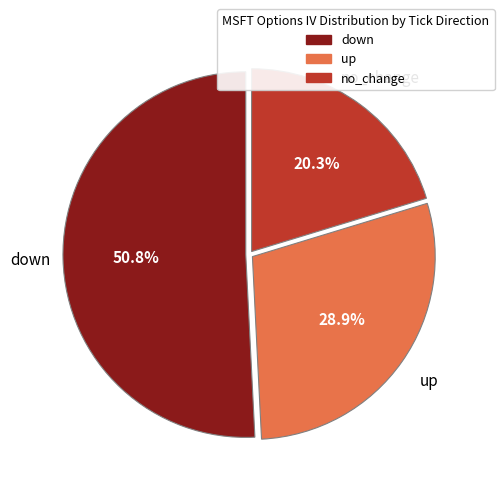

Count the number of slices in the pie.

3